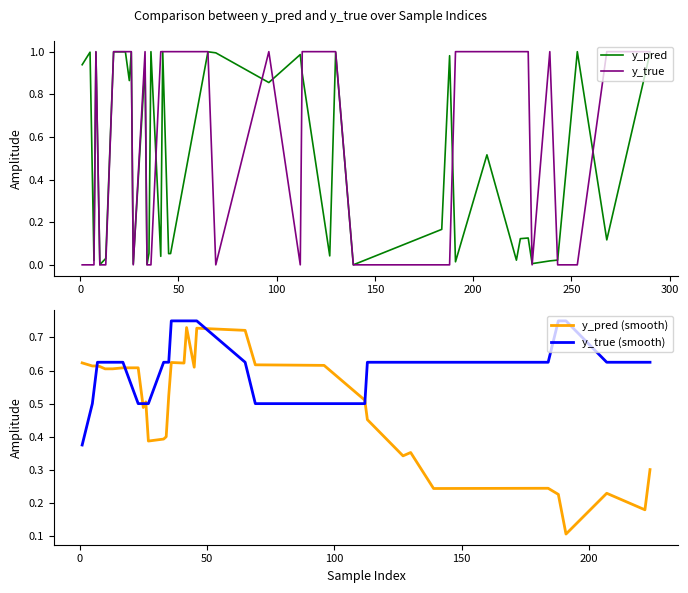

Is it true that y_pred equals 0.9 at 25?

True